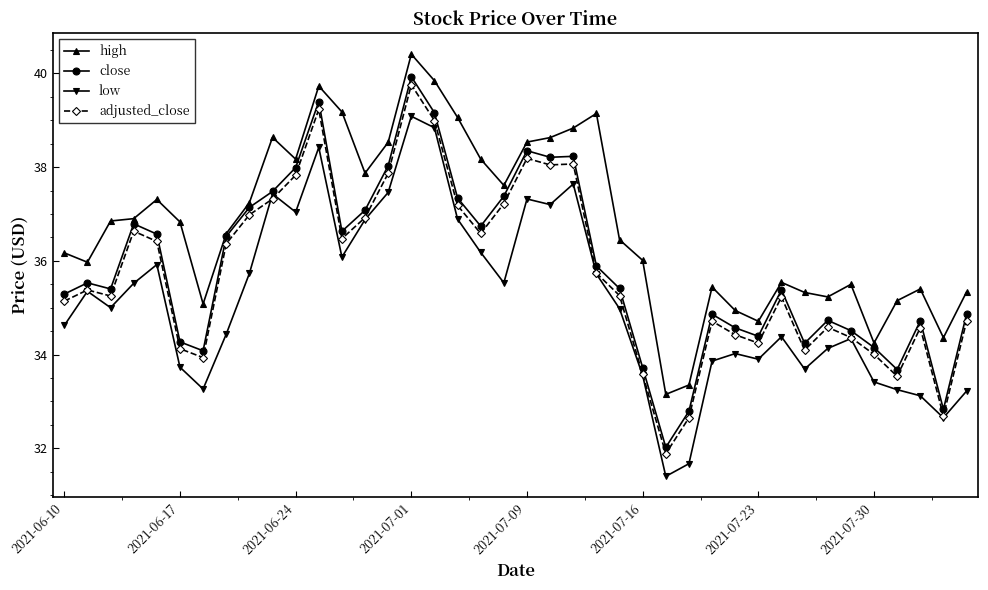

True or false: close has more than 0 points higher than both neighbors.

True